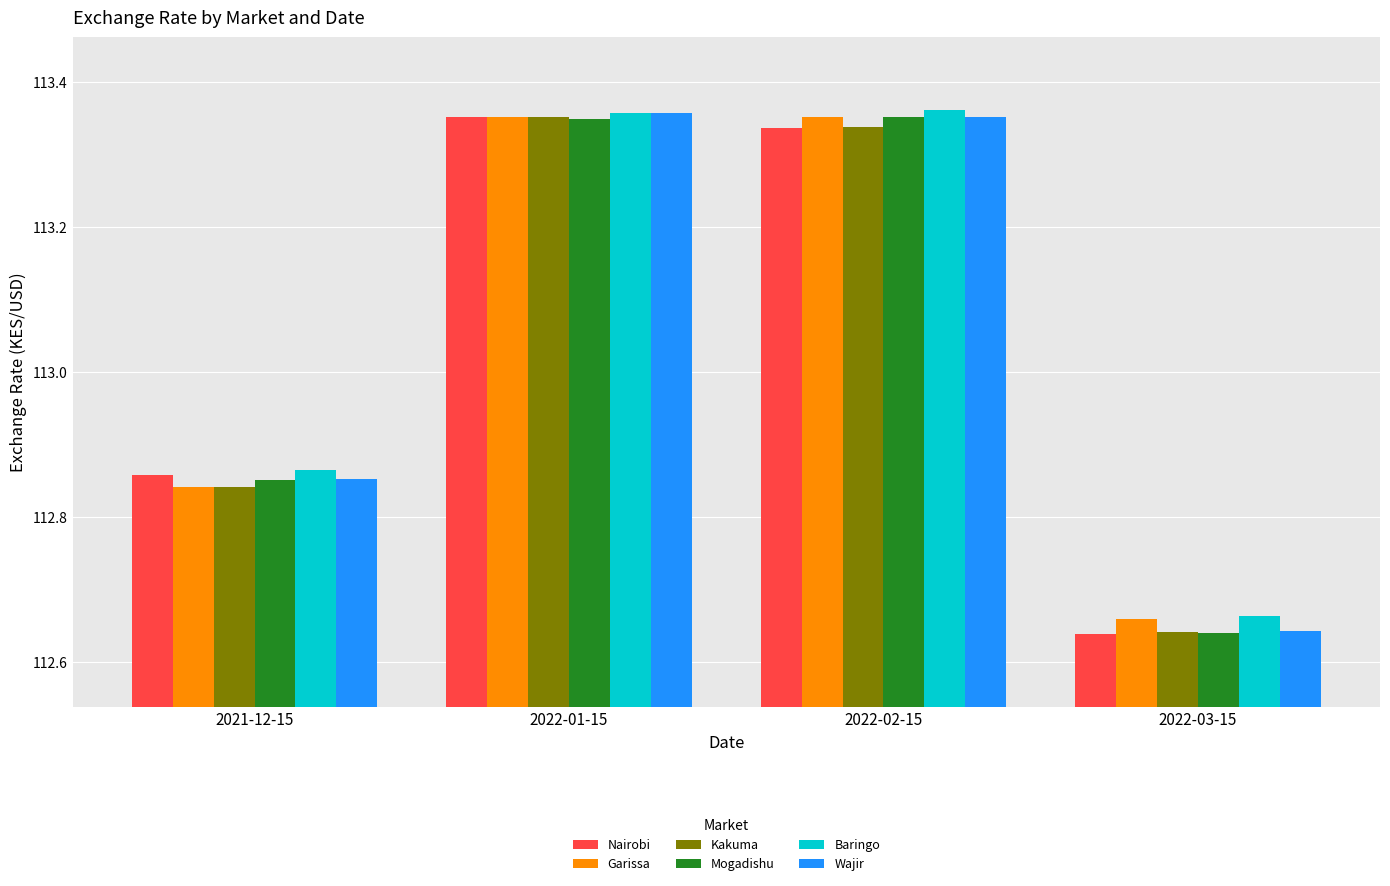

Which series has the largest total across all categories?

Baringo